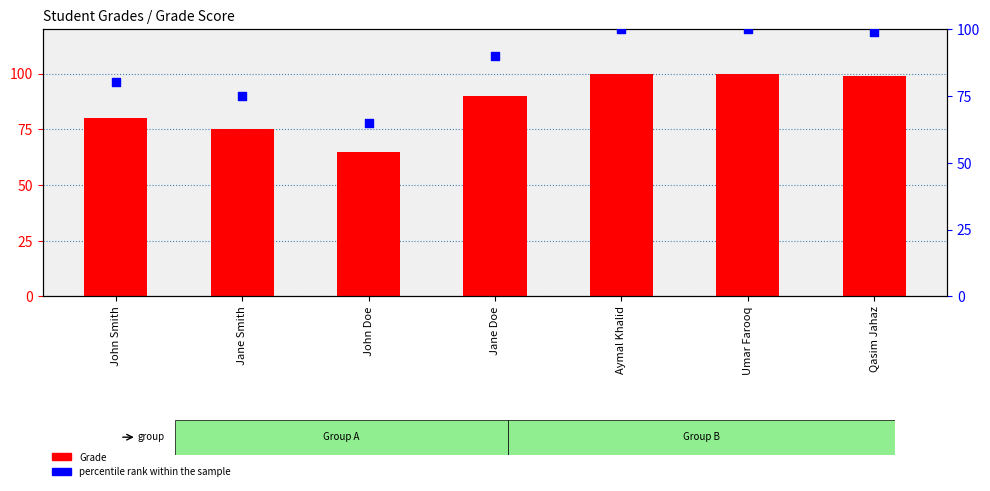

Which series has the widest spread of Y values?

Grade